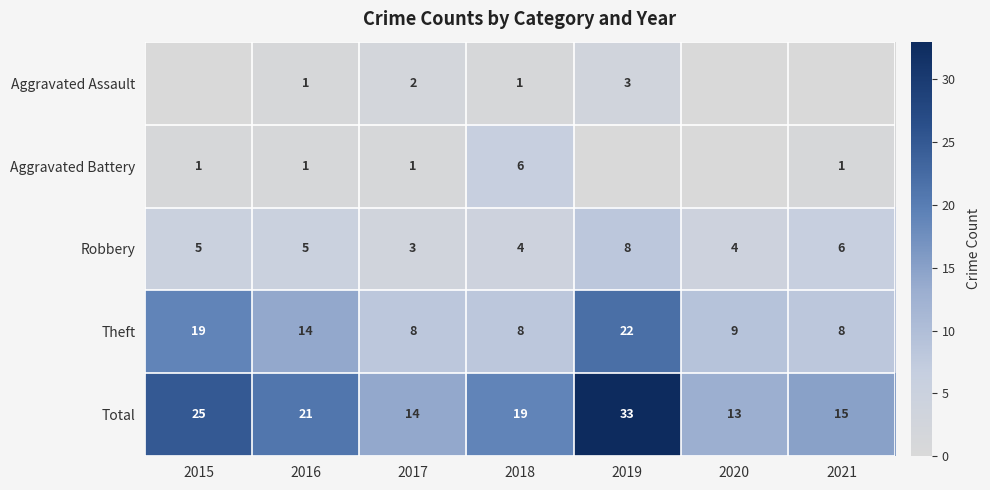

Rank the series at 2018 from lowest to highest value.

Aggravated Assault, Robbery, Aggravated Battery, Theft, Total